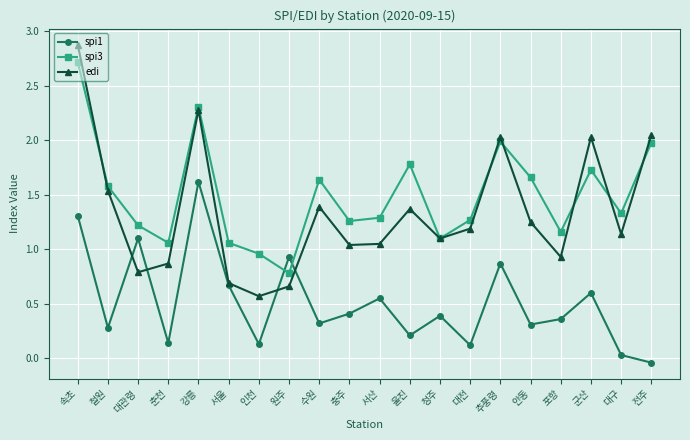

At 안동, list the series in order from smallest to largest.

spi1, edi, spi3